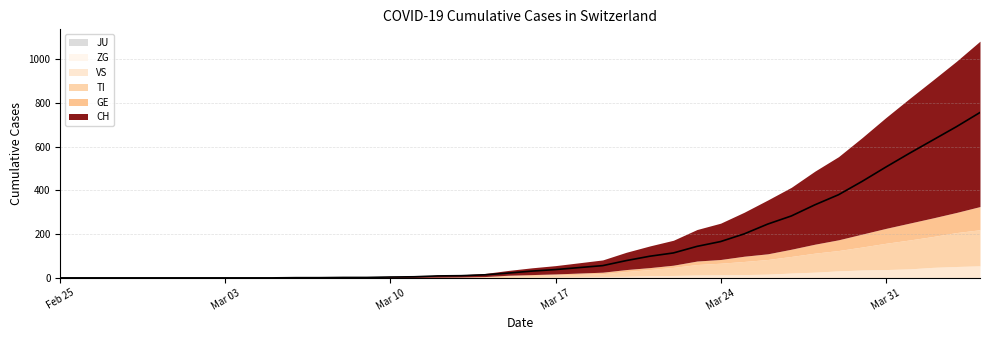

At 11, list the series in order from smallest to largest.

GE, TI, VS, ZG, JU, CH